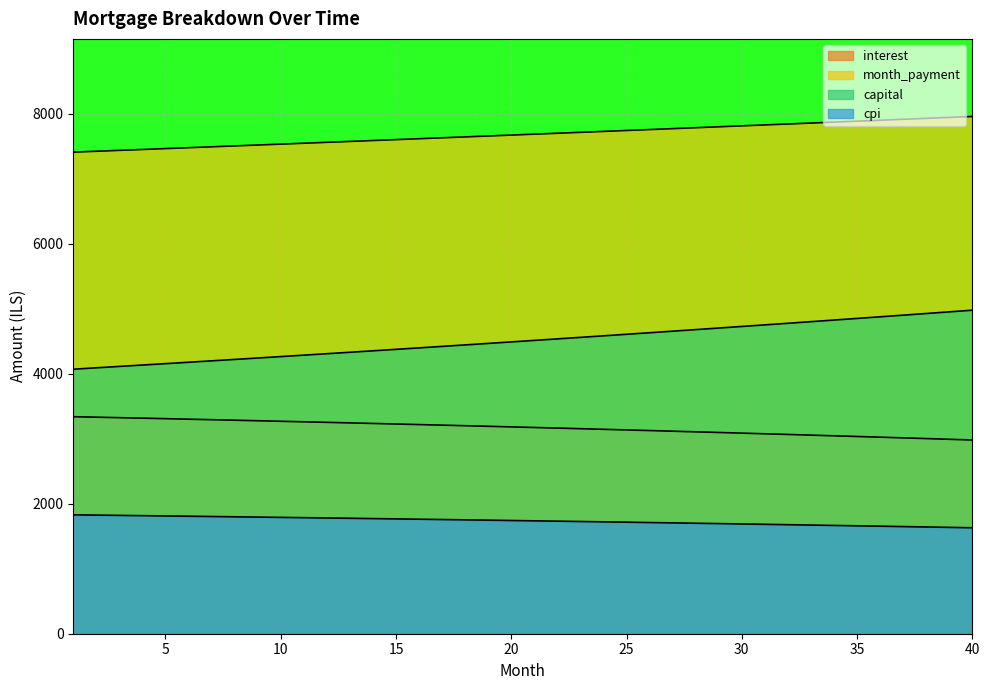

What is the value of the month_payment point at the 34th from the left?

7872.2